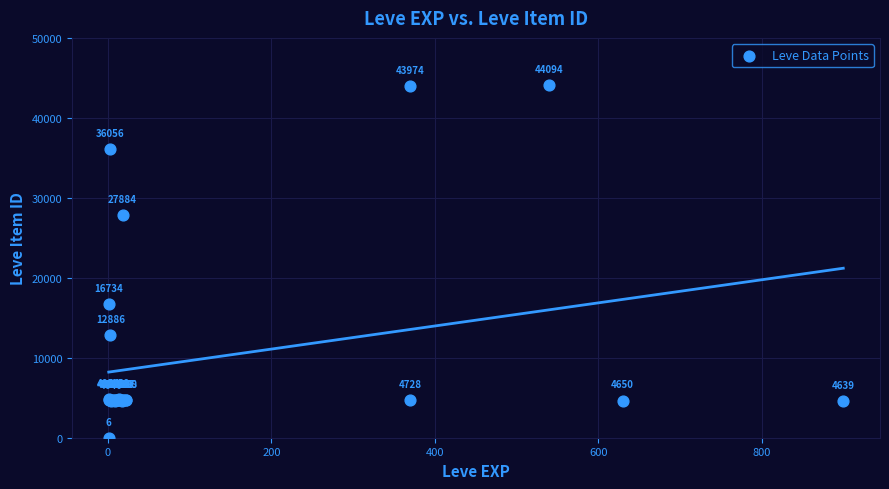

What Y value in the scatter plot is closest to 22050?

16734